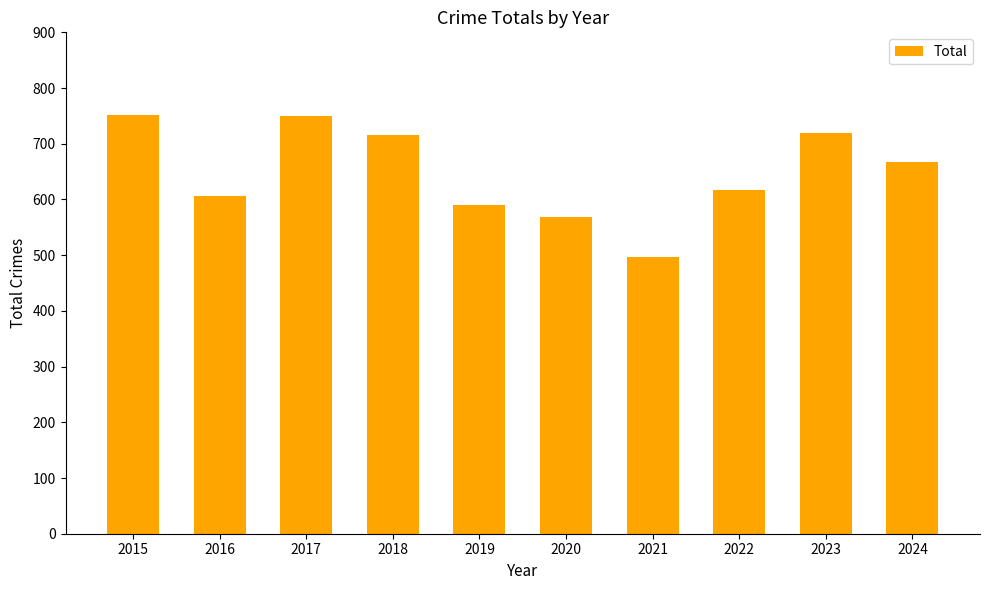

The chart shows a value of 1019 at 2024. True or false?

False